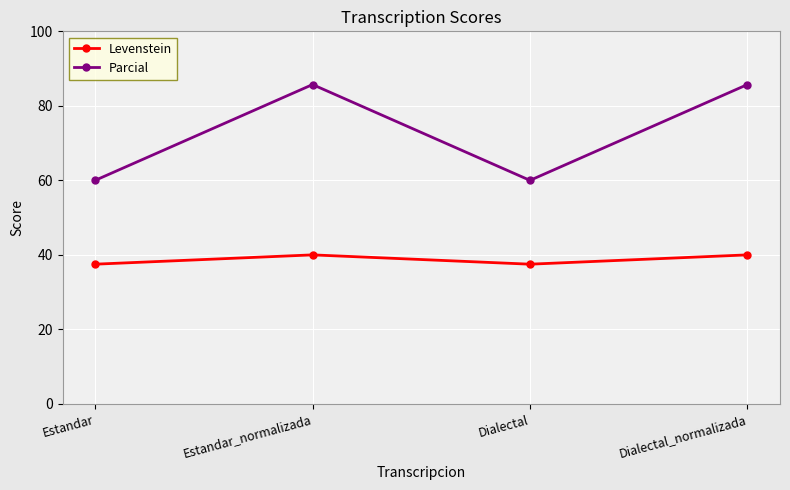

Read the Parcial value at Dialectal_normalizada.

85.7